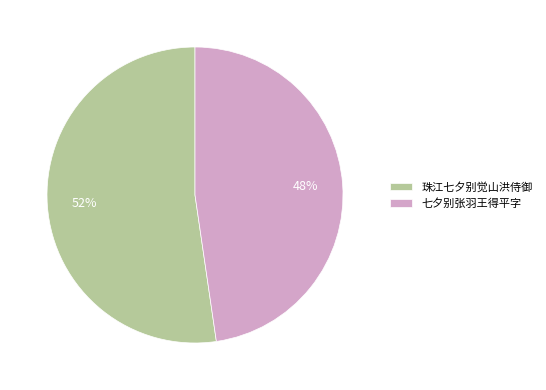

Do 七夕别张羽王得平字 and 珠江七夕别觉山洪侍御 together represent more than half of the pie?

Yes